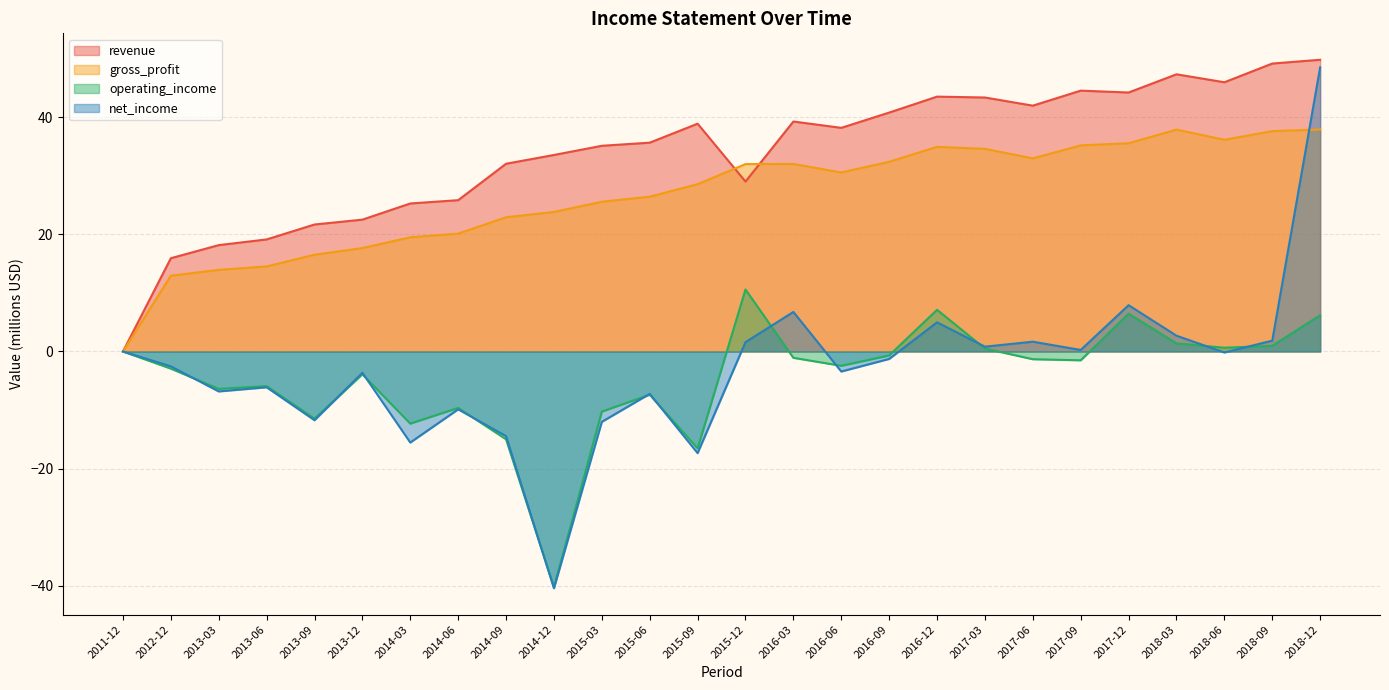

Is it true that operating_income equals -7.9 at 2015-09?

False